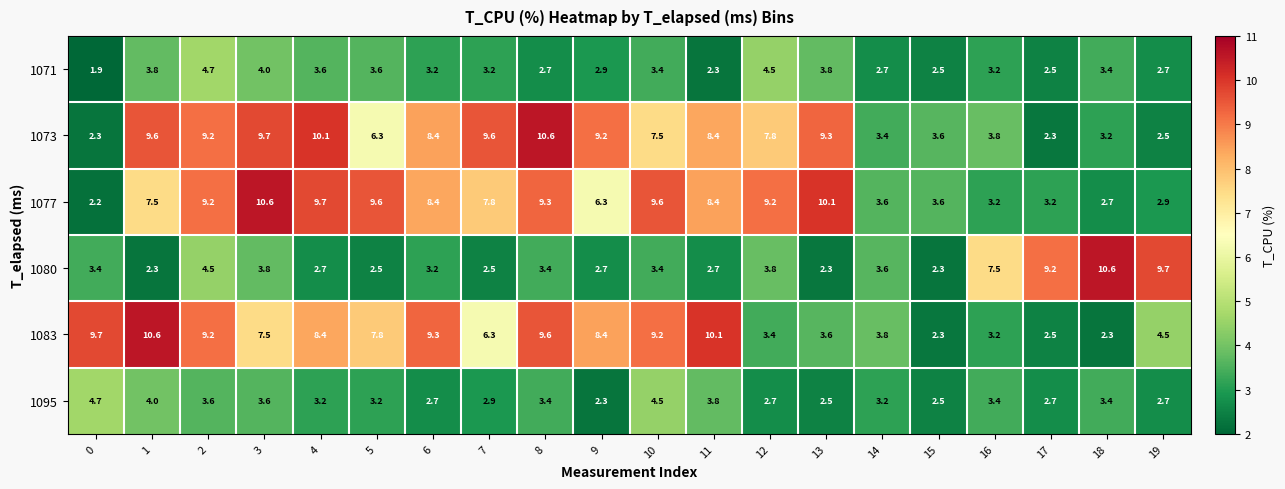

What is the greatest value displayed?

10.6